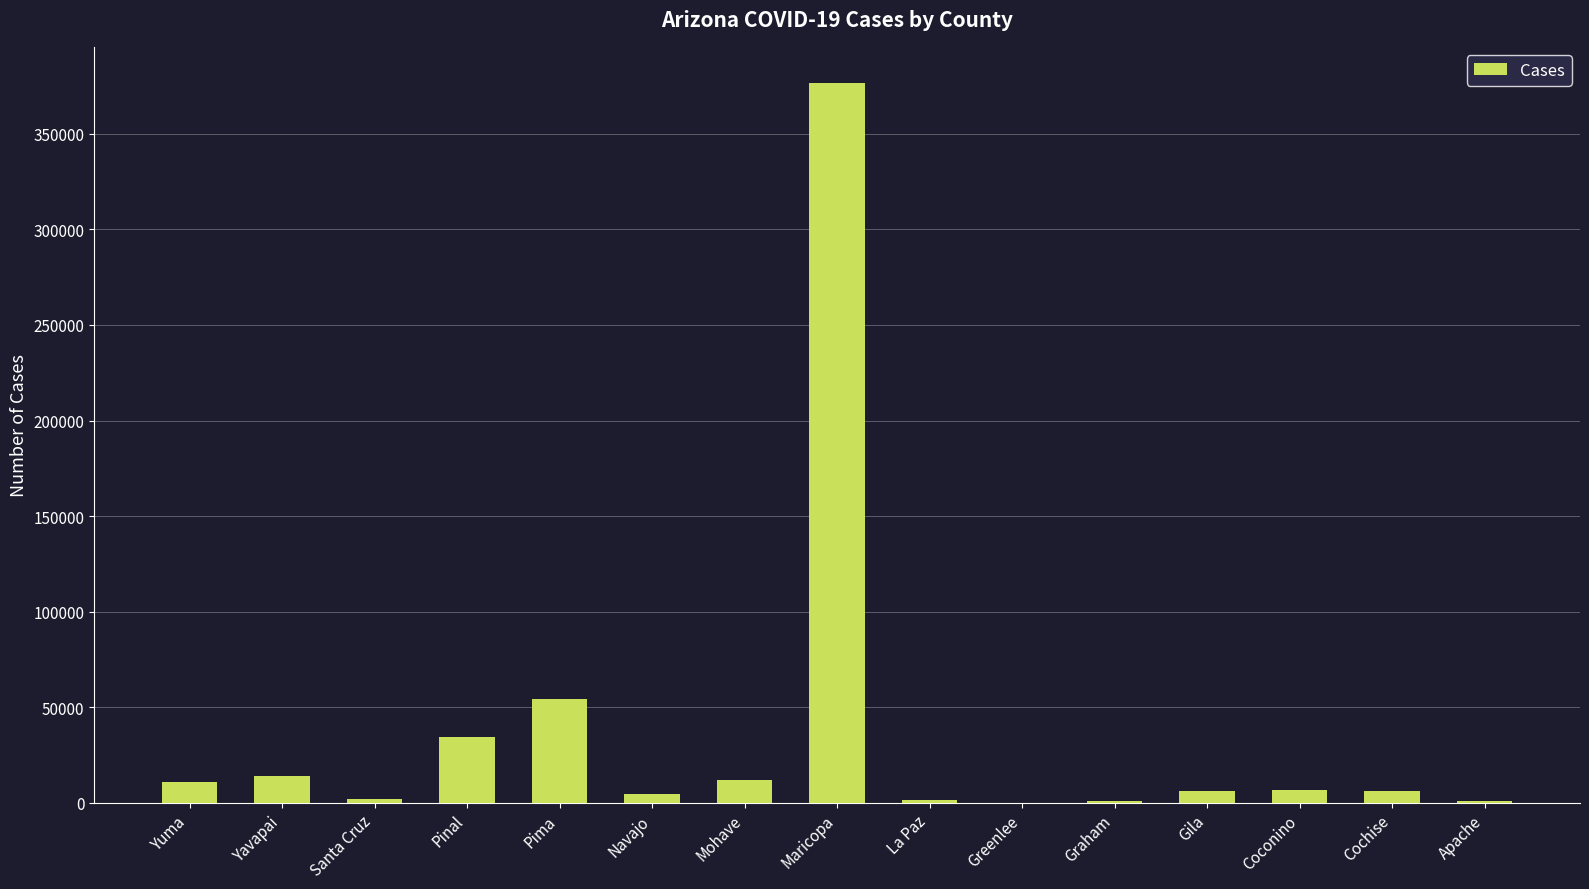

Which has a higher value, Pinal or Coconino?

Pinal